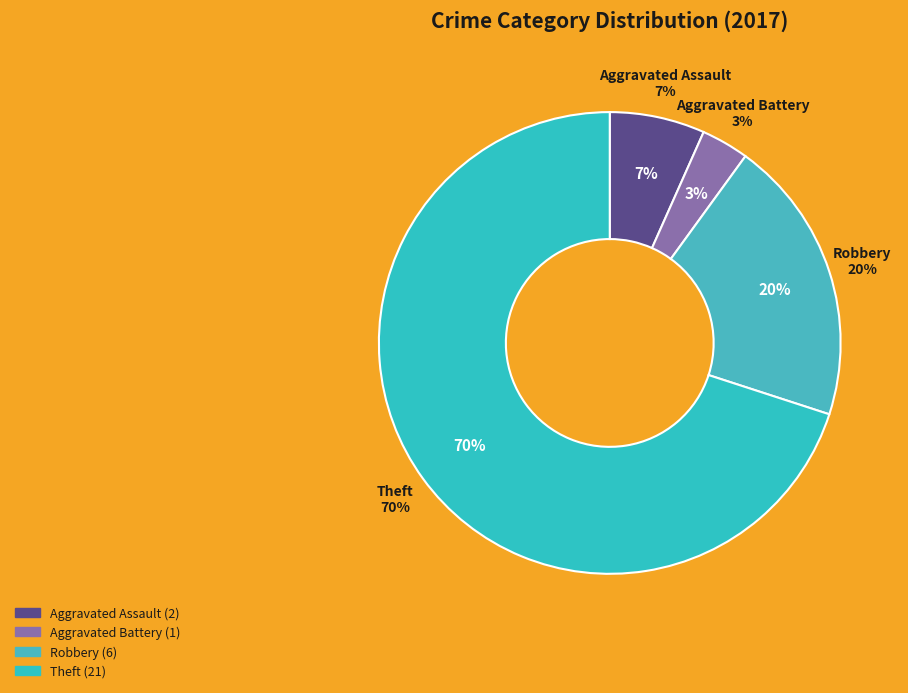

The Theft slice represents 64% of the pie. True or false?

False